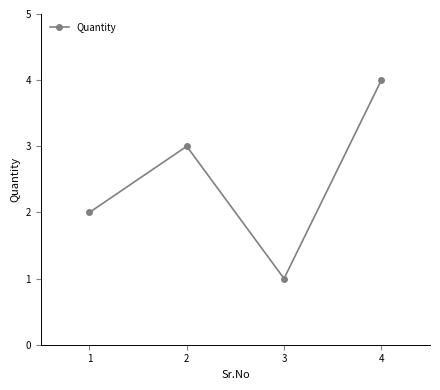

At which category does the chart reach its peak across all series?

4